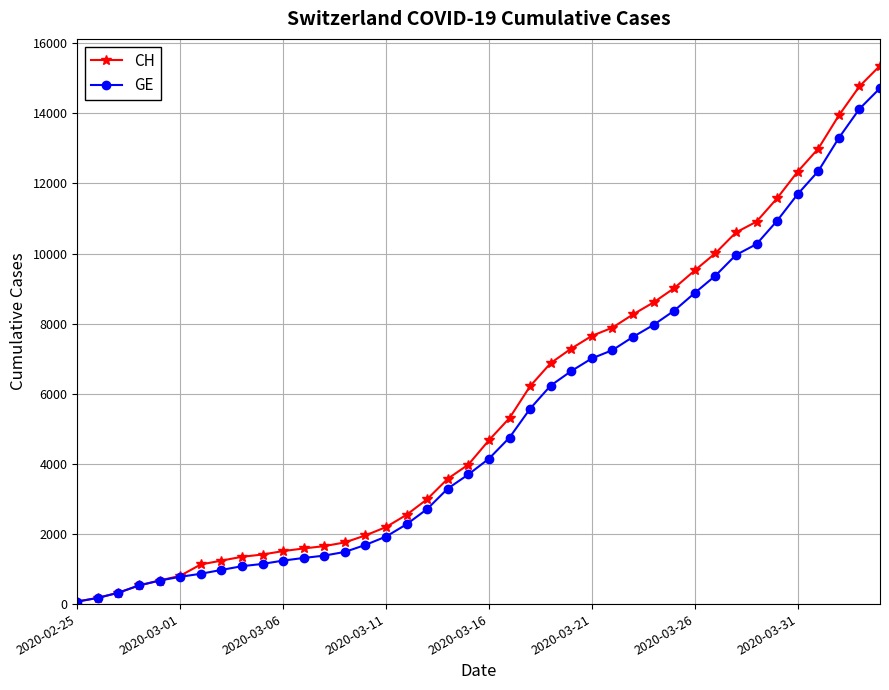

What is the highest value of the CH series?

15359